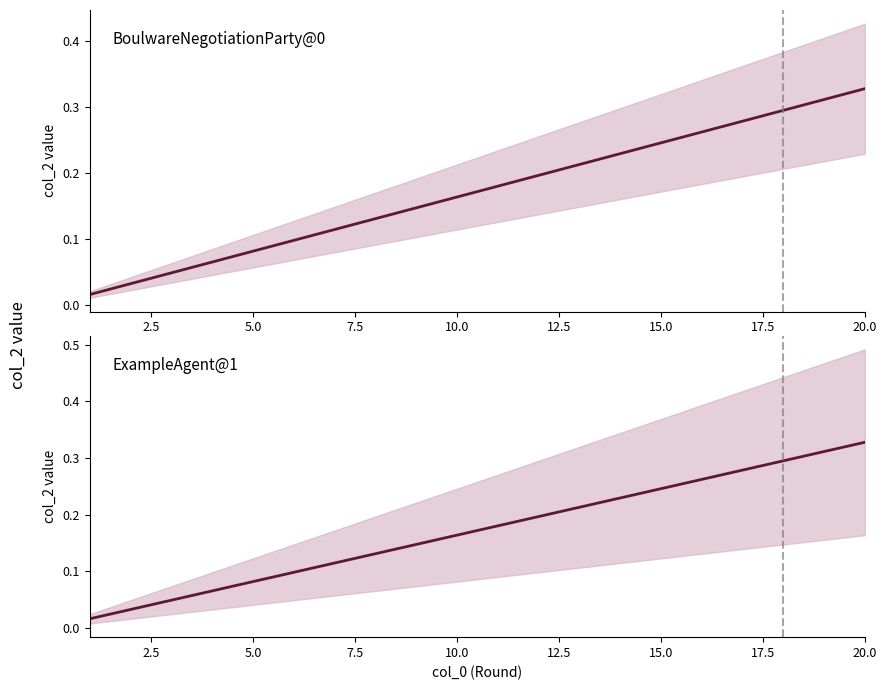

True or false: ExampleAgent@1 and BoulwareNegotiationParty@0 cross at least once.

False